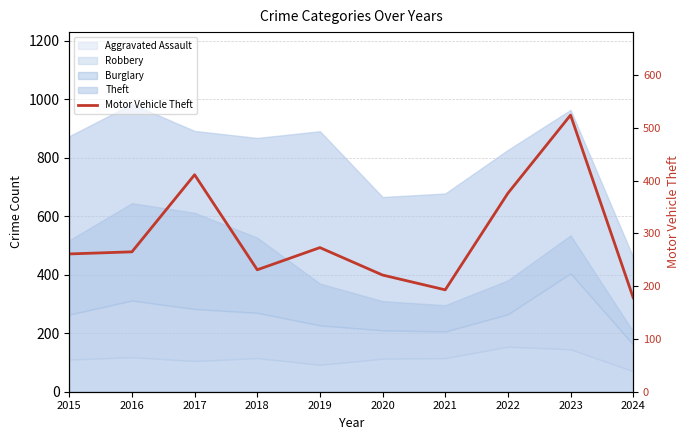

What is the ratio of the value at 2024 to the value at 2017?

0.4